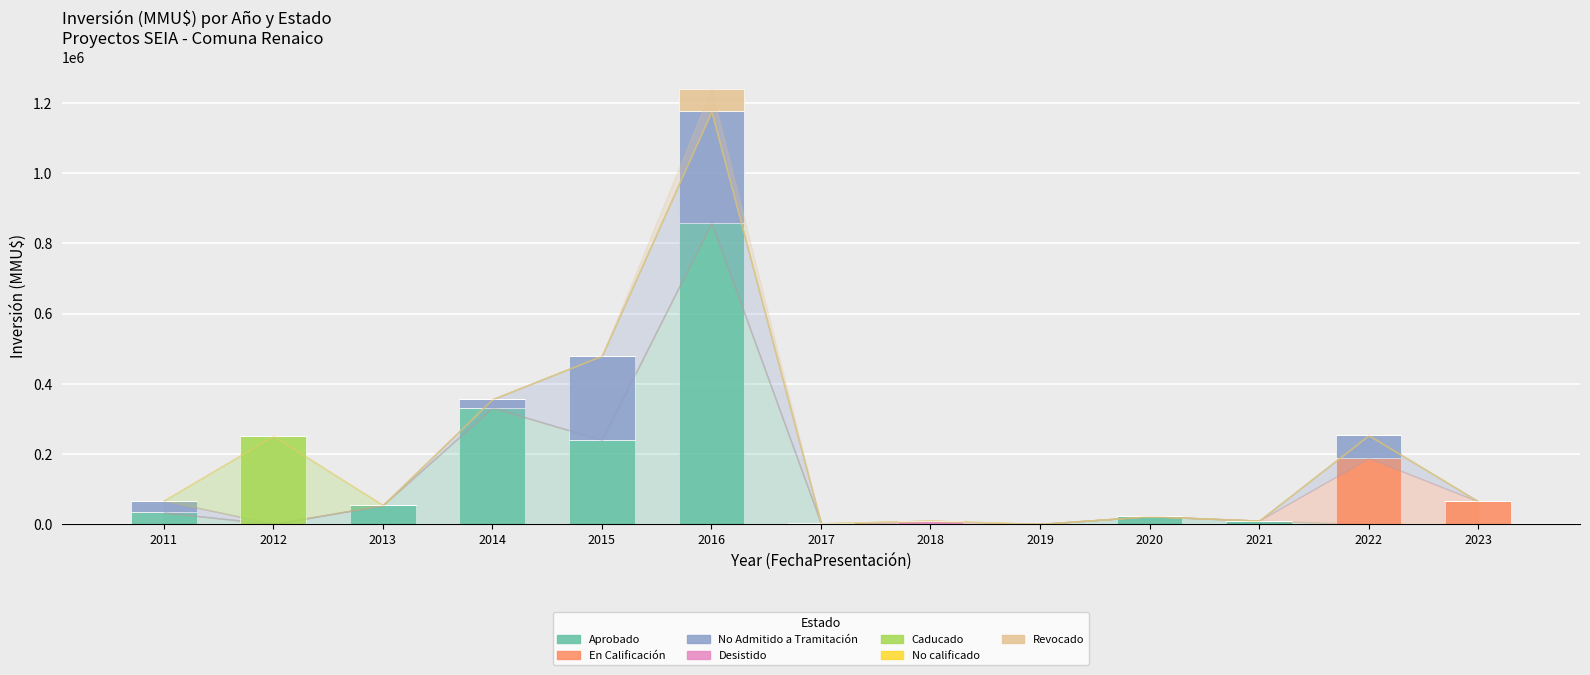

At which category is the sum across all series the highest?

2016